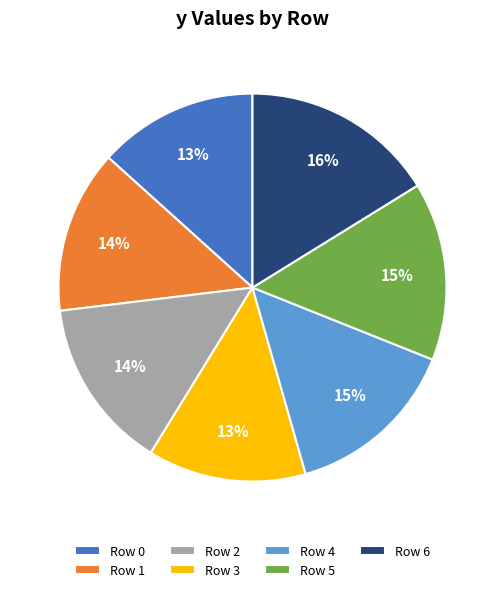

Count the number of slices in the pie.

7